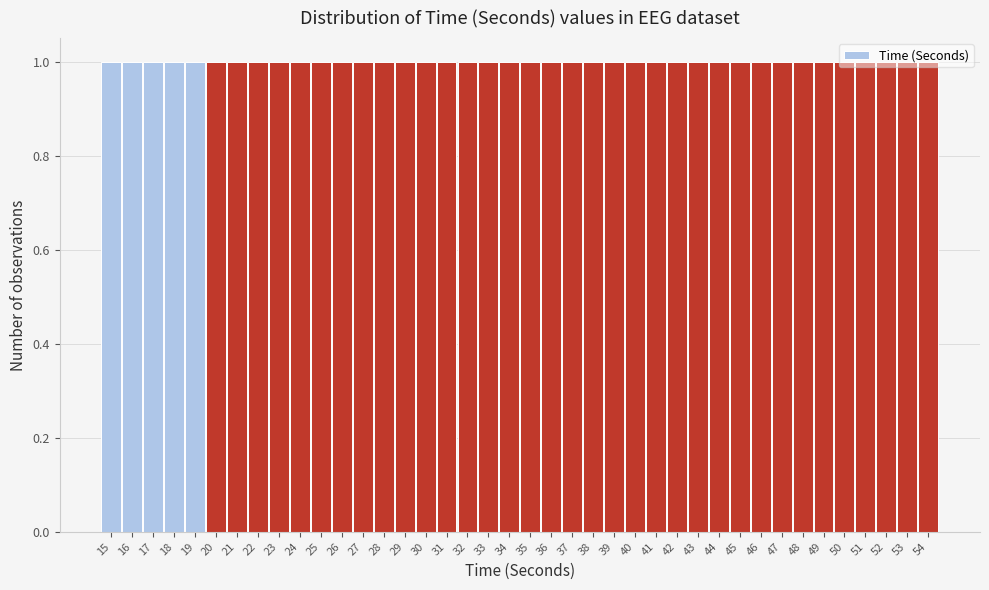

What is the height of the bar covering 22.5 to 23.5 on the x-axis? The values are not printed on the chart, so give them approximately, as read against the axis.

1